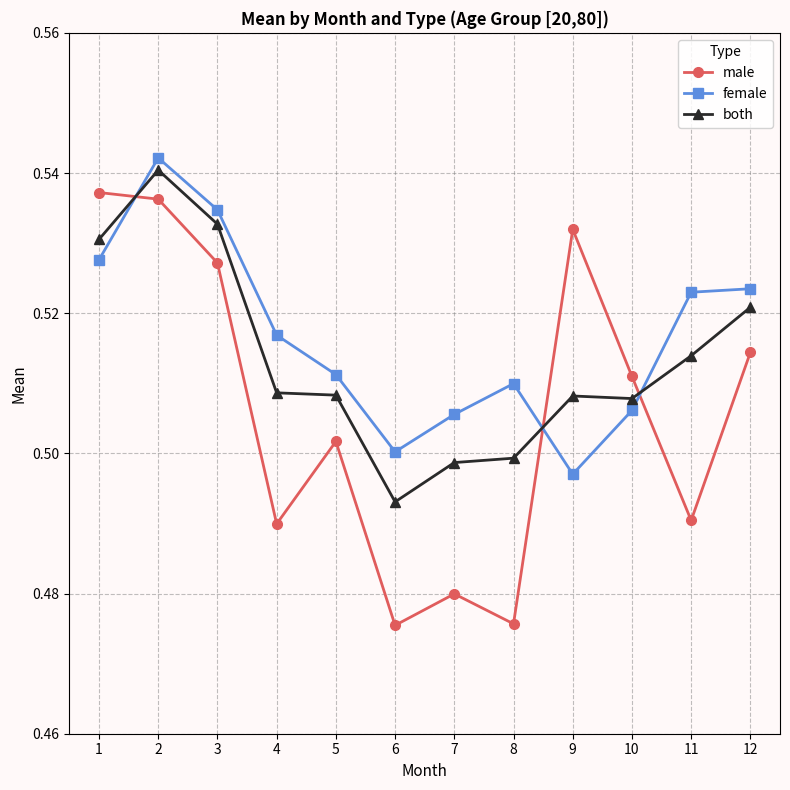

Where is the first local maximum for female?

2